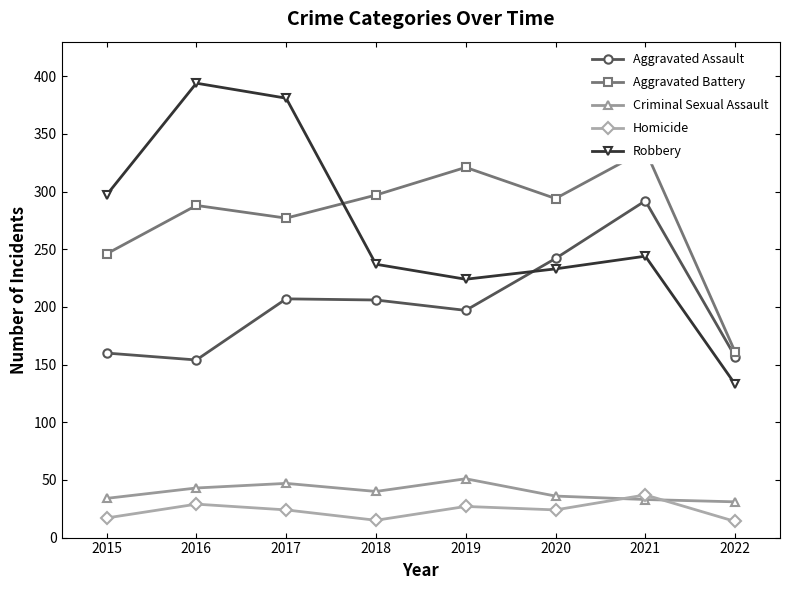

What is the lowest value of the Criminal Sexual Assault series?

31